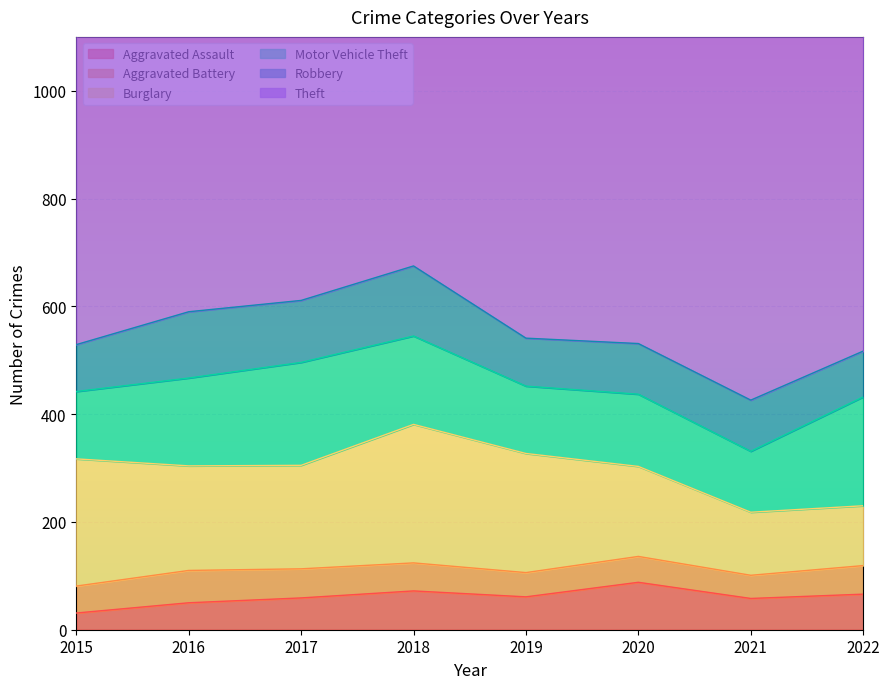

What is the value of the Robbery point at the 5th from the left?

89